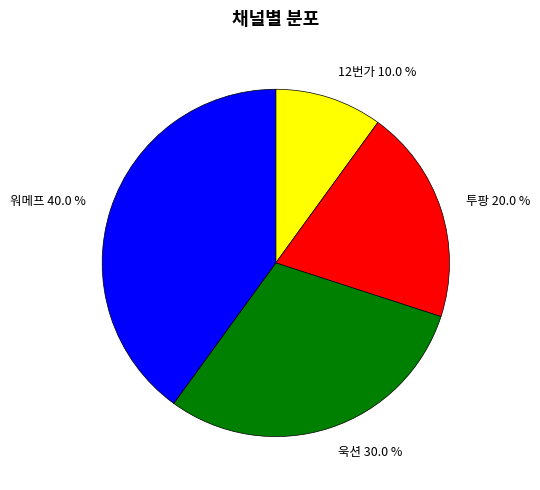

Do 워메프 and 욱션 together represent more than half of the pie?

Yes